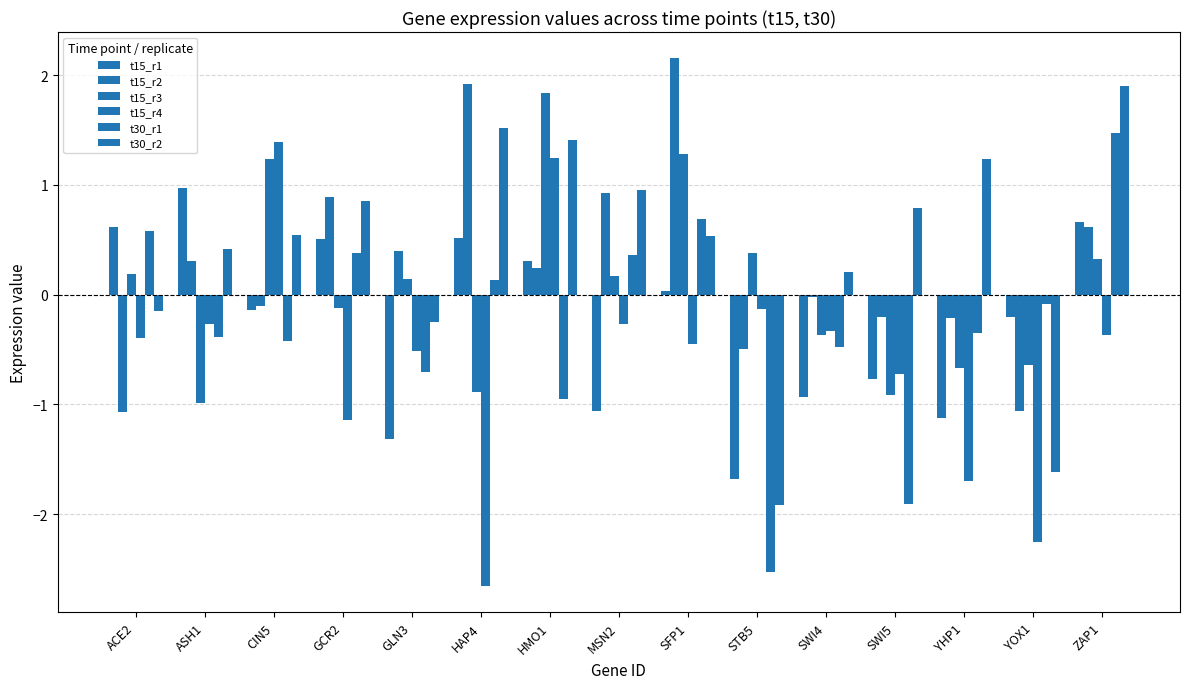

Which series has the widest spread of values?

t15_r4